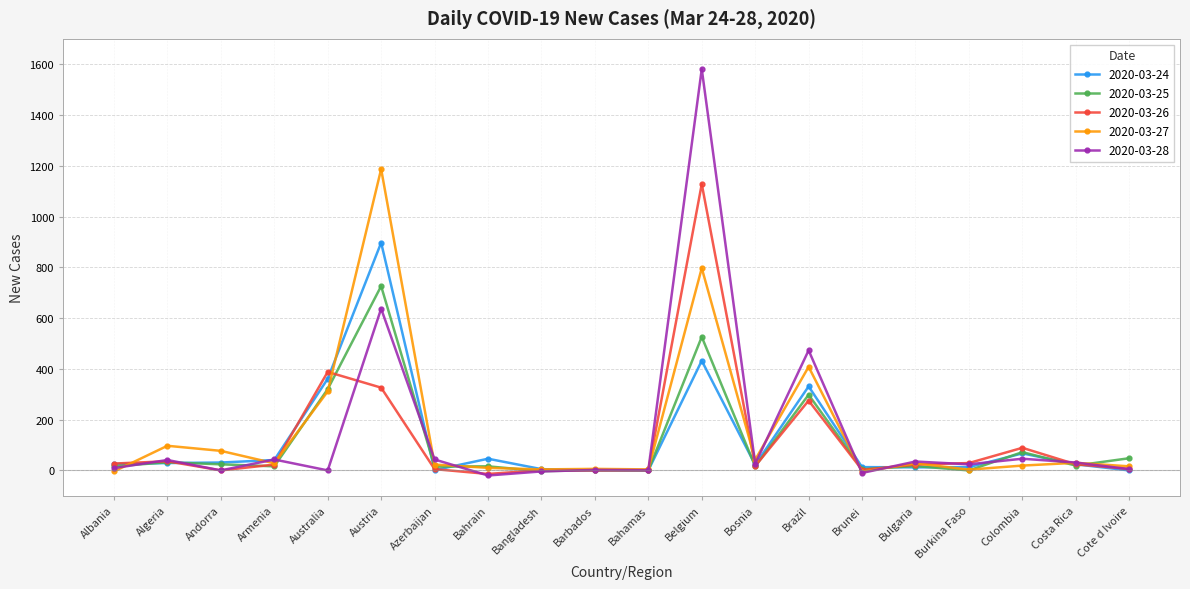

What is the maximum value shown in the chart?

1581